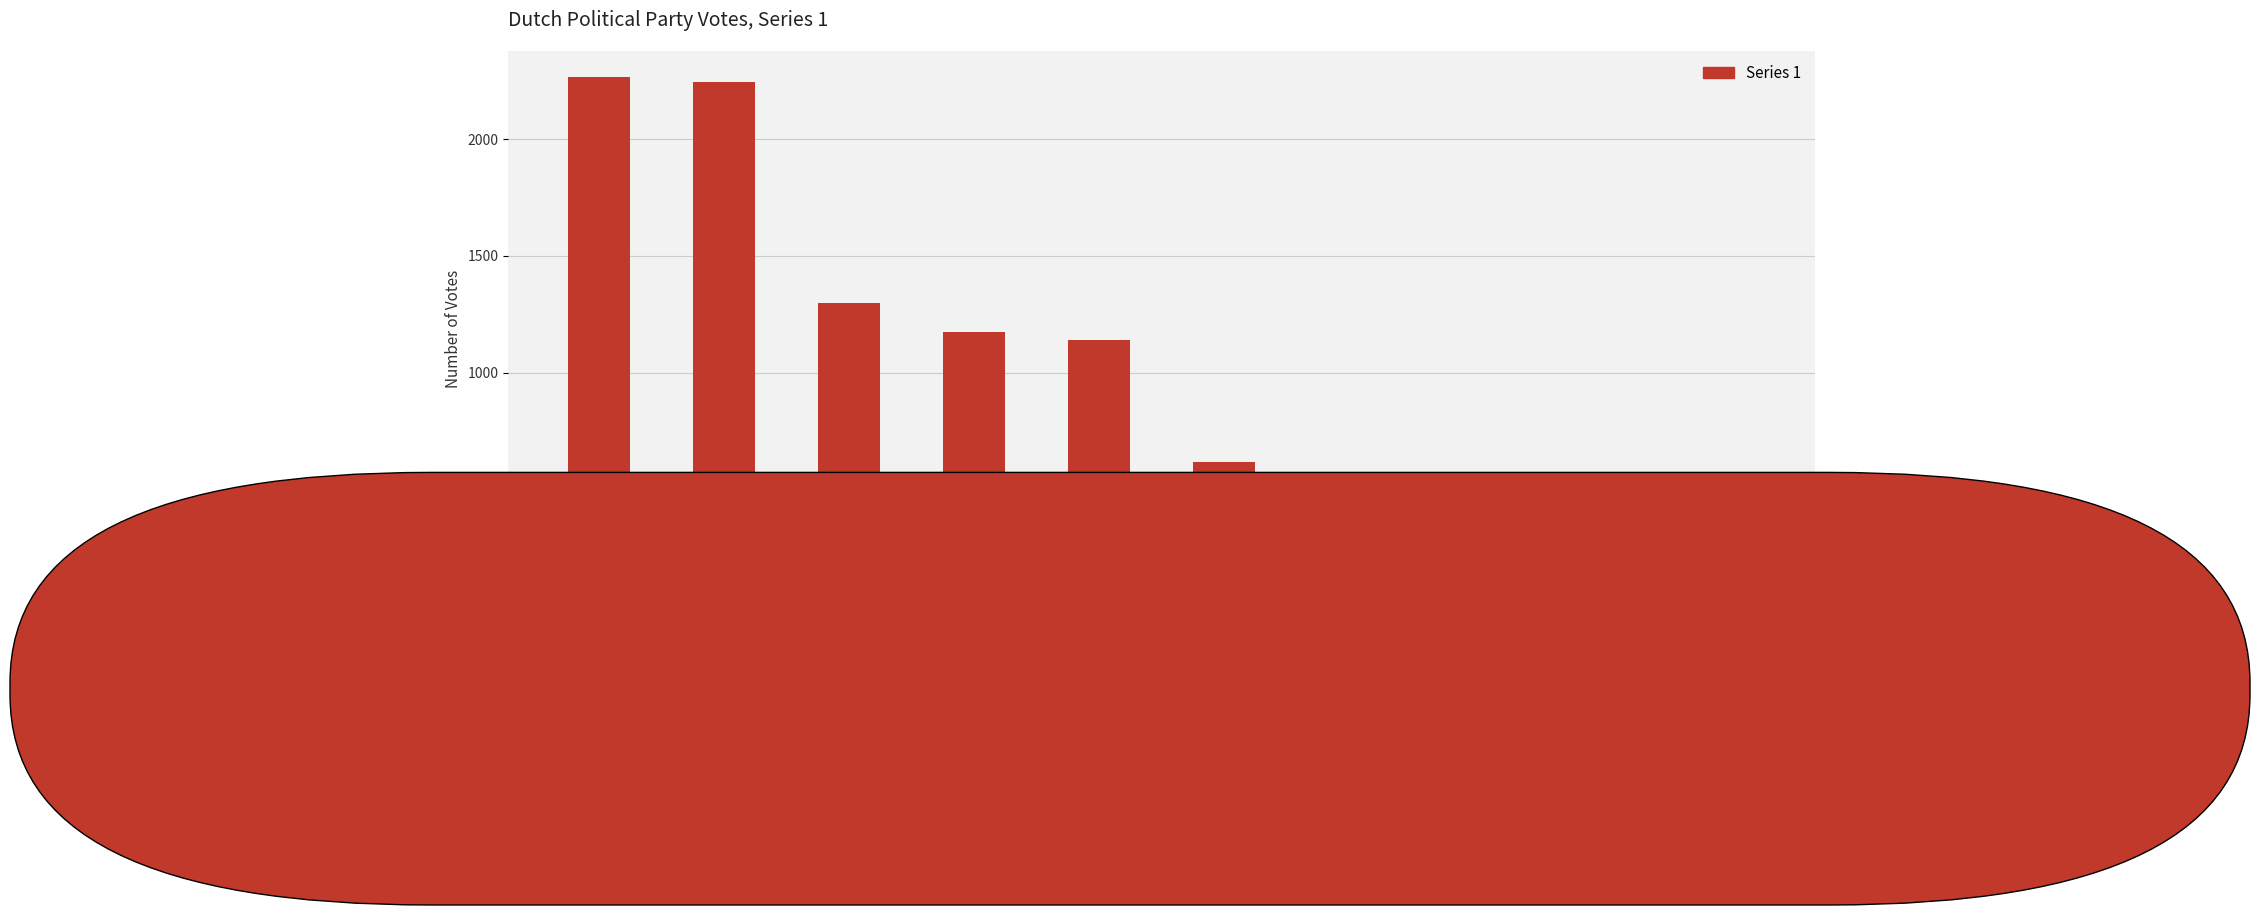

What is the difference between the maximum and minimum values?

2197